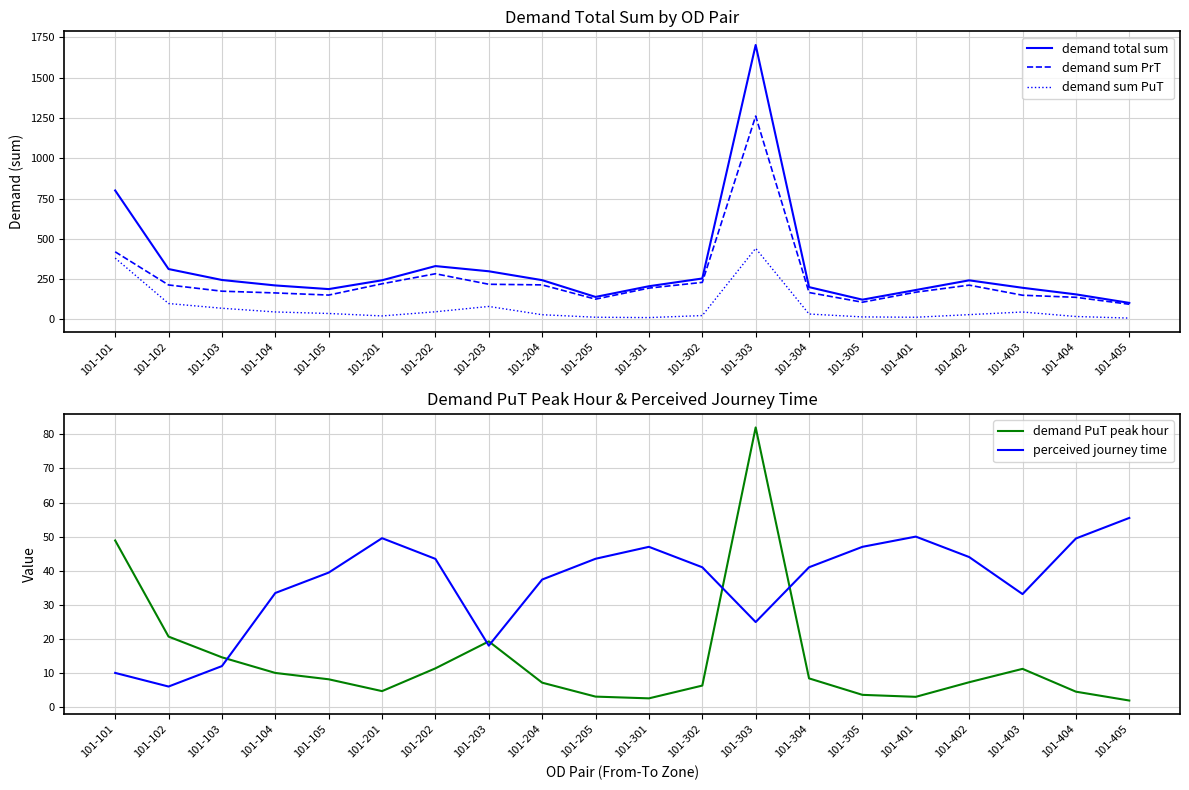

Is the value of demand sum PrT at 101-301 greater than the value of demand total sum at 101-102?

No